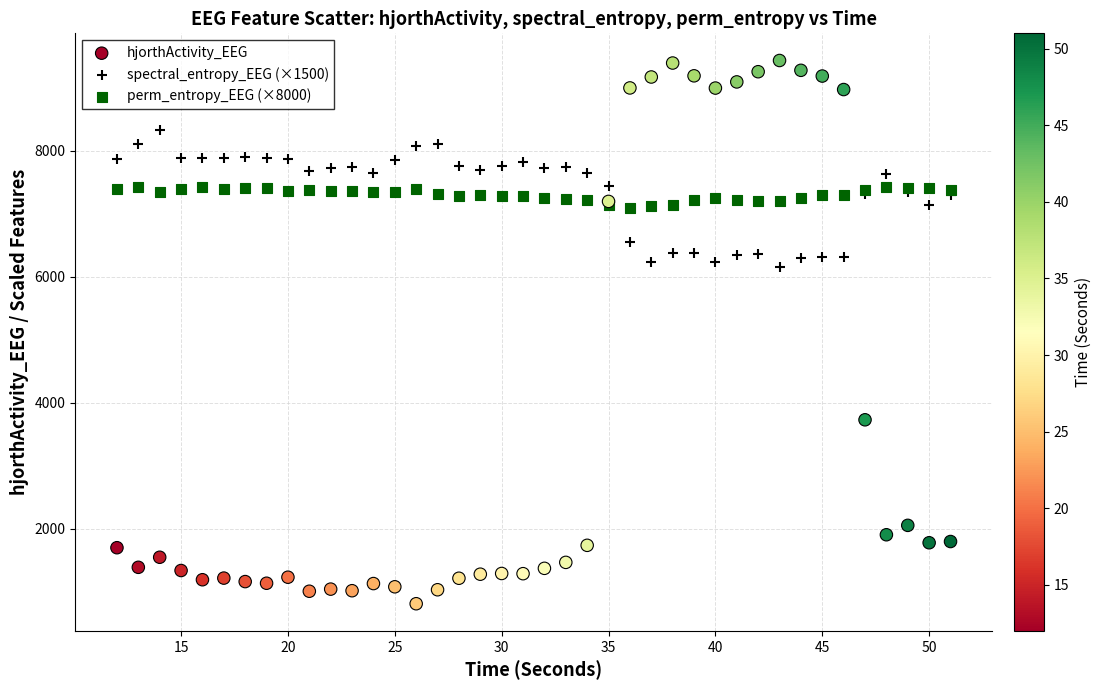

Which series reaches the minimum Y coordinate?

hjorthActivity_EEG